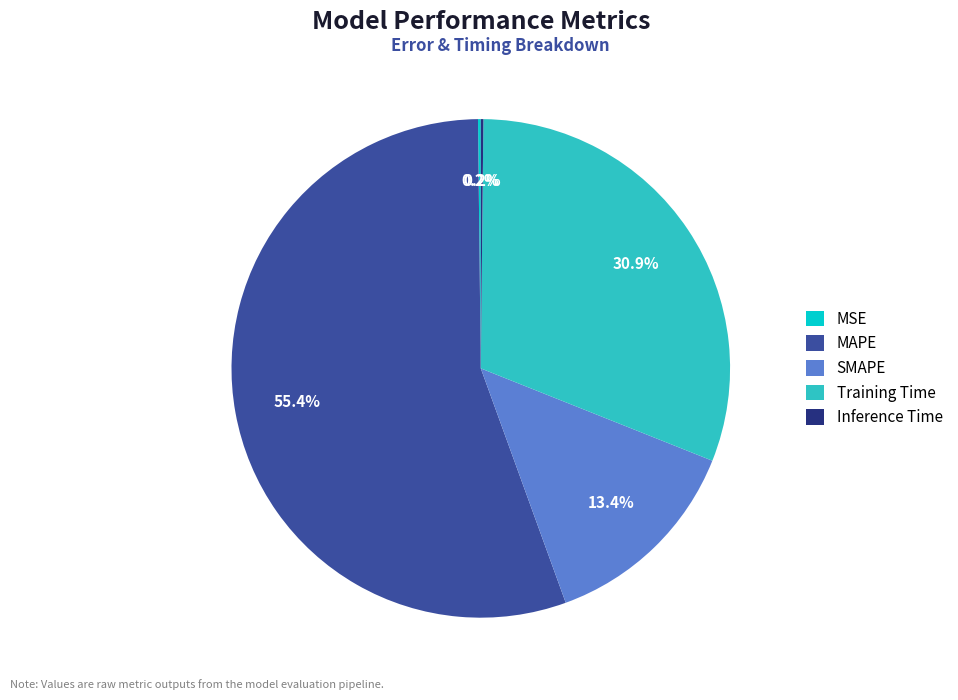

Which slice represents more than half of the pie?

MAPE